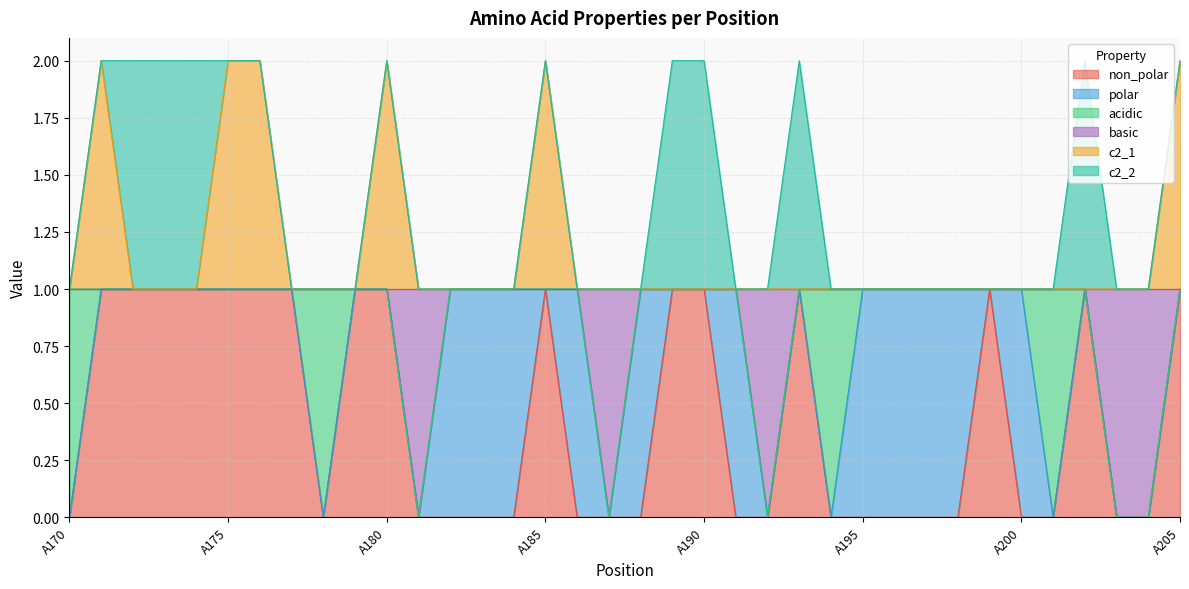

Does the chart have visible grid lines?

Yes